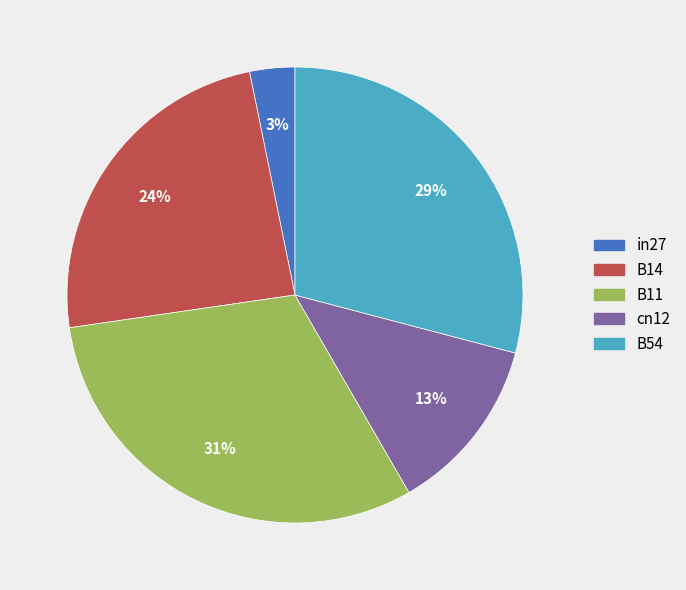

To the nearest percent, what percentage of the pie is B11?

31%